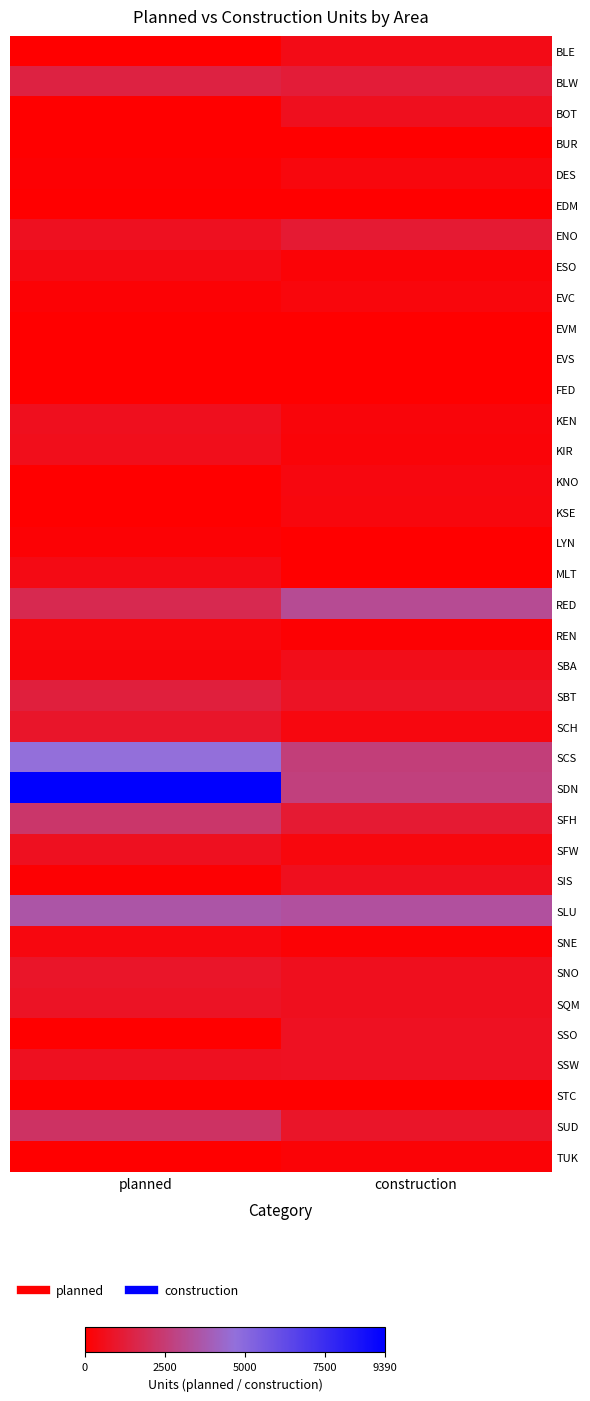

What is the spread (max minus min) of values at planned?

9390